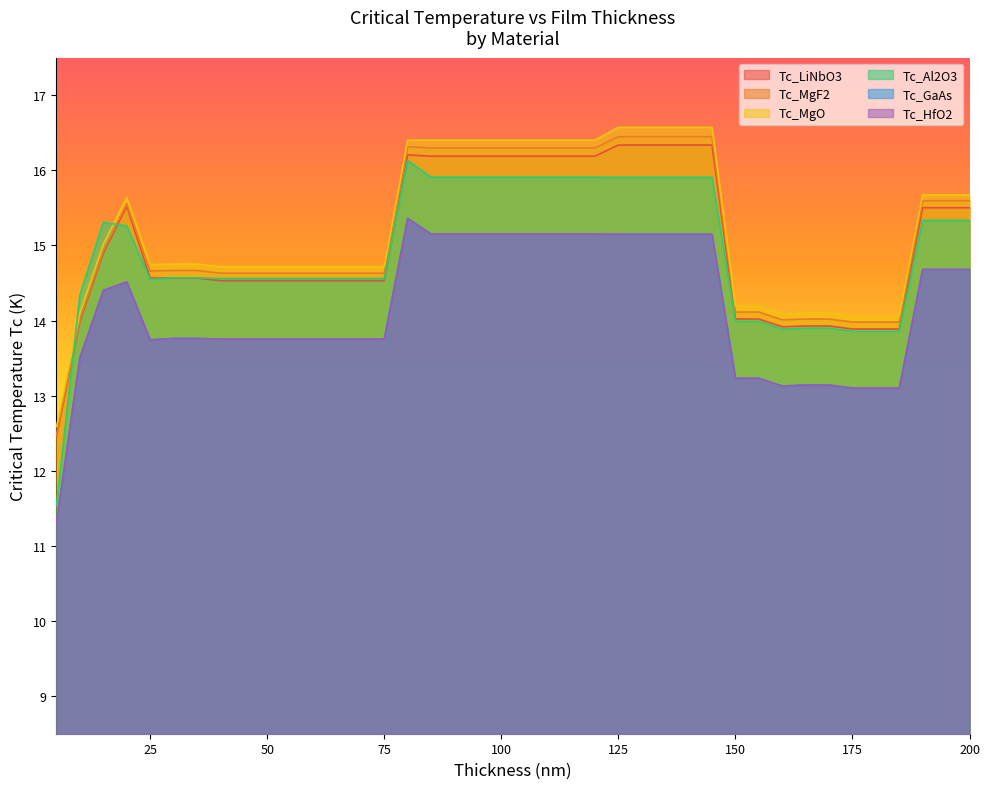

What is the sum of all Tc_MgO values?

609.7